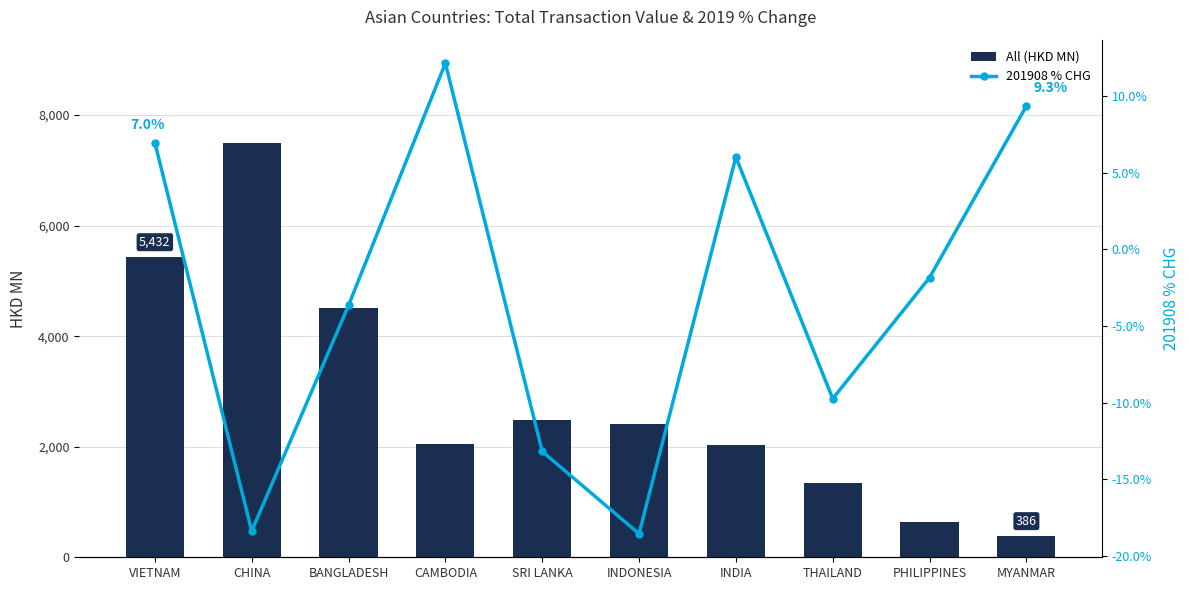

At which label is 201908 % CHG closest to -3?

BANGLADESH